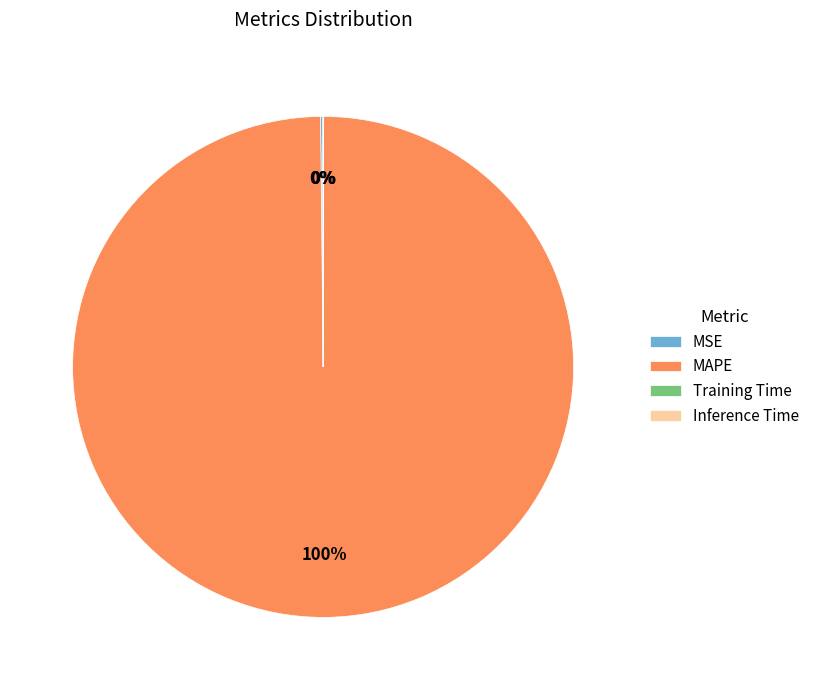

What is the largest slice in the pie chart?

MAPE